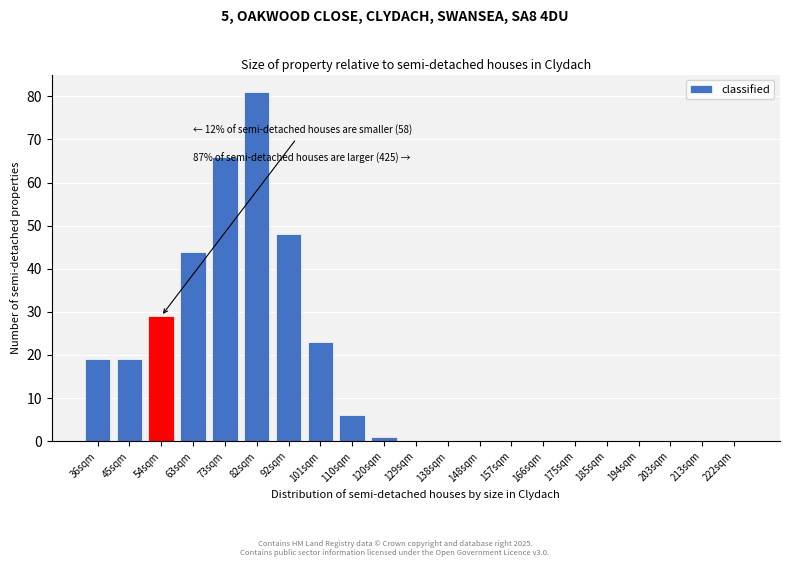

Reading left to right, list all the values displayed in this chart.

36sqm=19	45sqm=19	54sqm=29	63sqm=44	73sqm=66	82sqm=81	92sqm=48	101sqm=23	110sqm=6	120sqm=1	129sqm=0	138sqm=0	148sqm=0	157sqm=0	166sqm=0	175sqm=0	185sqm=0	194sqm=0	203sqm=0	213sqm=0	222sqm=0